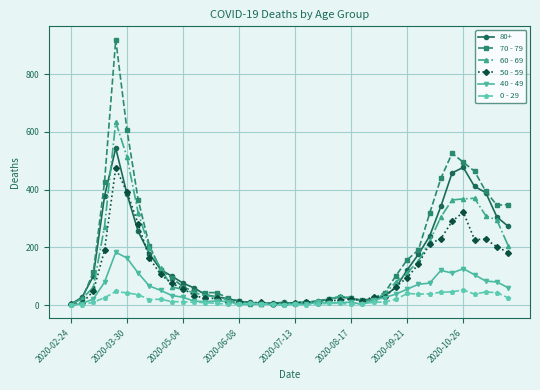

What is the greatest value displayed?

920